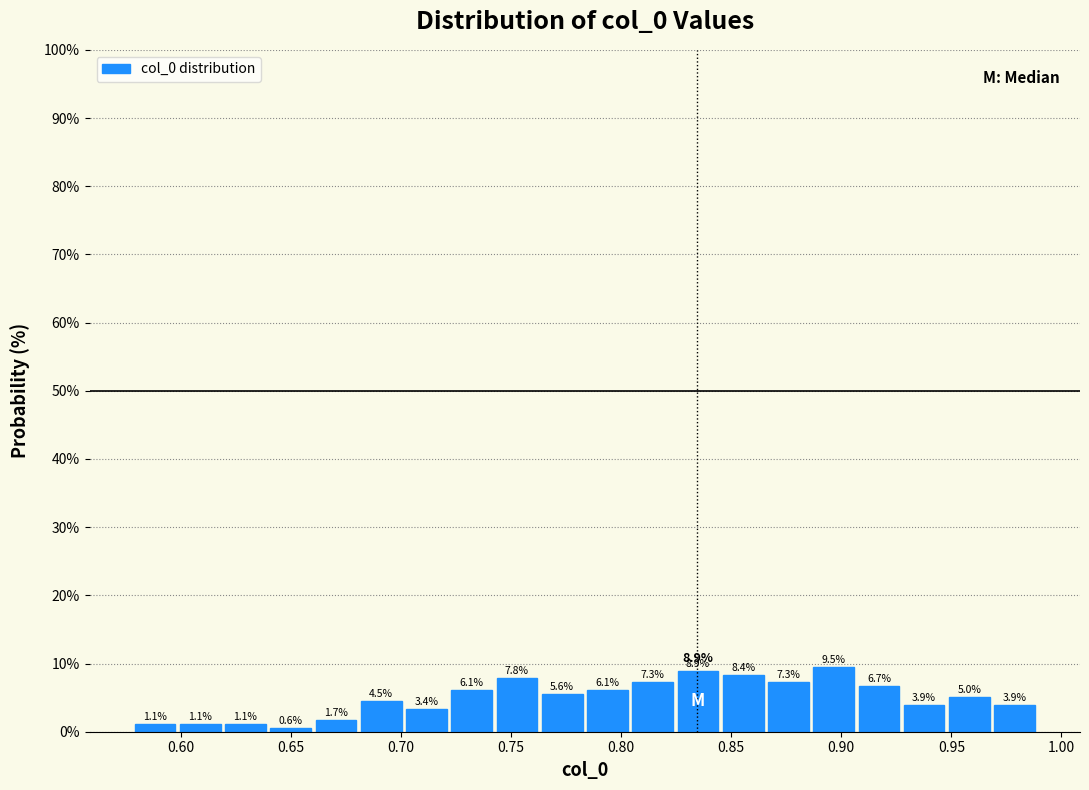

Reading left to right, transcribe this chart: for each bar, give the range it covers on the x-axis and its height. The bar edges are not printed on the chart, so give them approximately, as read against the axis.

0.580 to 0.600: 1.1
0.600 to 0.620: 1.1
0.620 to 0.640: 1.1
0.640 to 0.660: 0.6
0.660 to 0.680: 1.7
0.680 to 0.700: 4.5
0.700 to 0.720: 3.4
0.720 to 0.740: 6.1
0.740 to 0.765: 7.8
0.765 to 0.785: 5.6
0.785 to 0.805: 6.1
0.805 to 0.825: 7.3
0.825 to 0.845: 8.9
0.845 to 0.865: 8.4
0.865 to 0.885: 7.3
0.885 to 0.905: 9.5
0.905 to 0.925: 6.7
0.925 to 0.950: 3.9
0.950 to 0.970: 5.0
0.970 to 0.990: 3.9